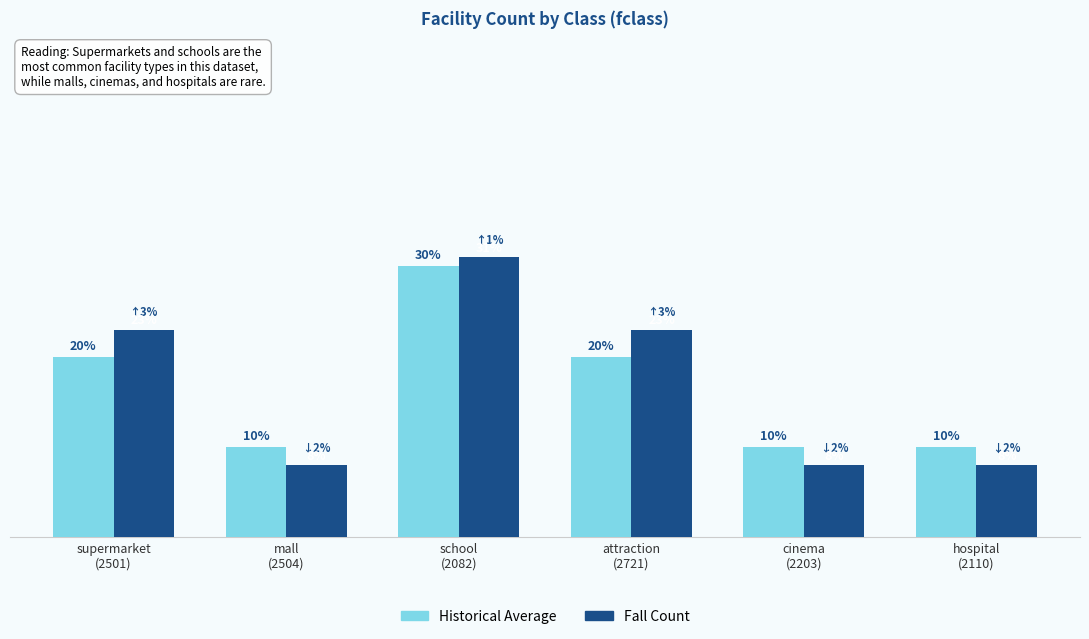

Which series has the largest total across all categories?

Fall Count